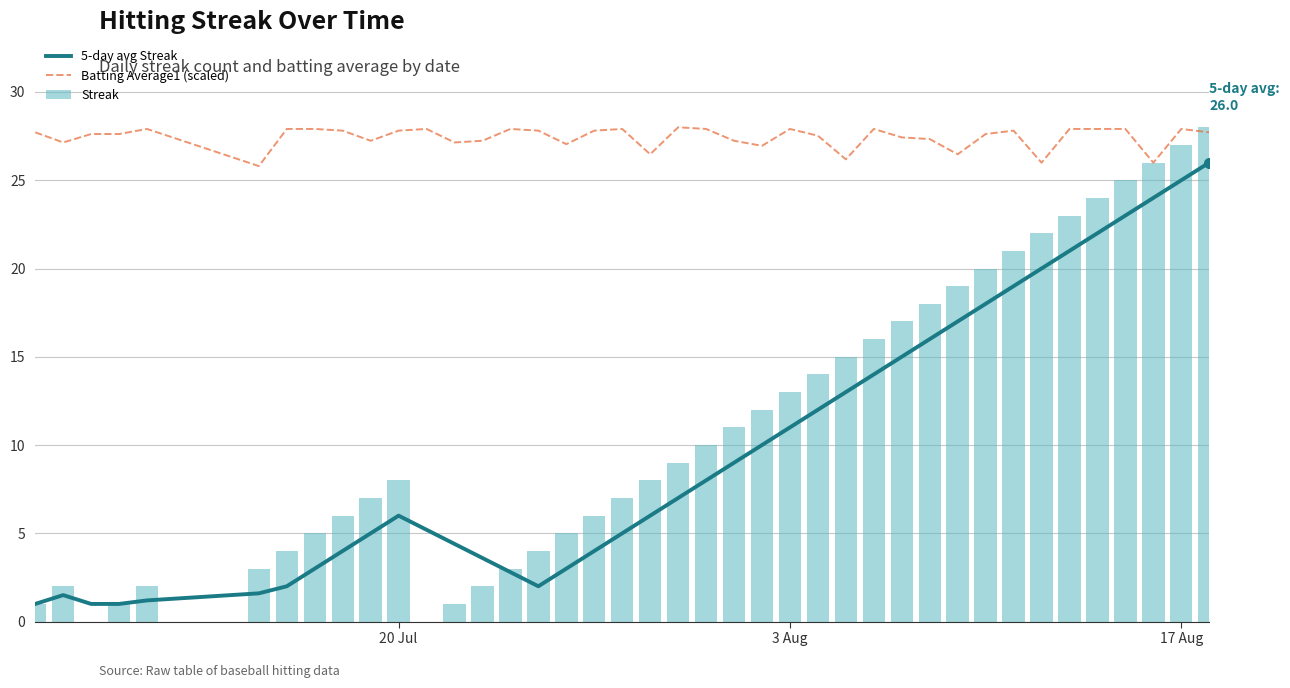

What are all the series names shown in the legend?

5-day avg Streak, Batting Average1 (scaled), Streak